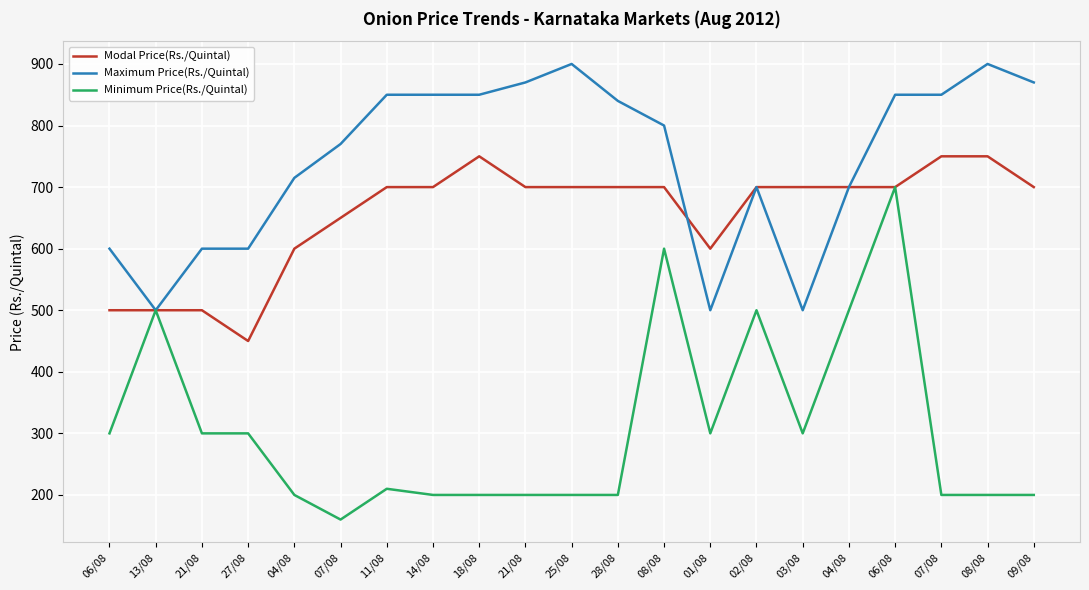

What are all the series names shown in the legend?

Modal Price(Rs./Quintal), Maximum Price(Rs./Quintal), Minimum Price(Rs./Quintal)